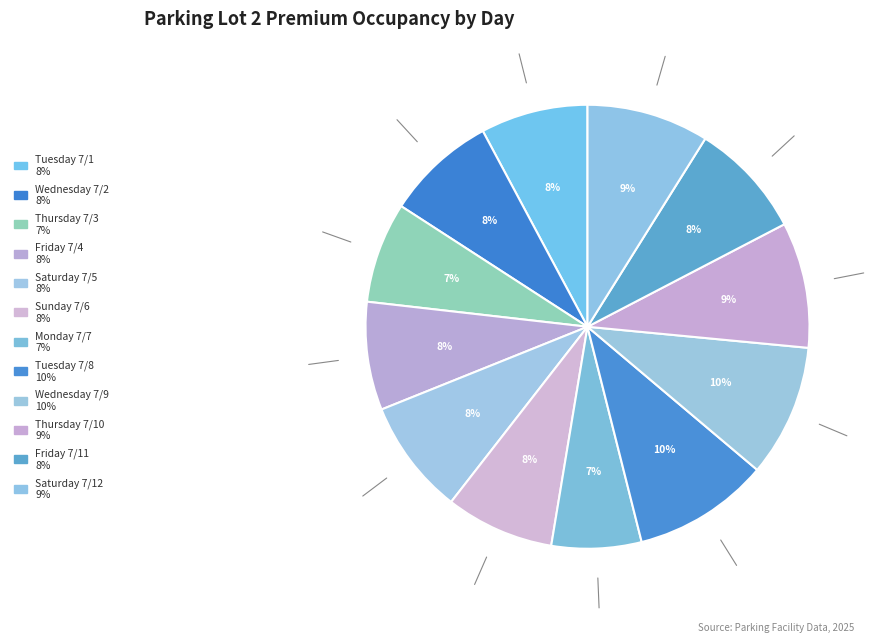

How many slices are in this pie chart?

12